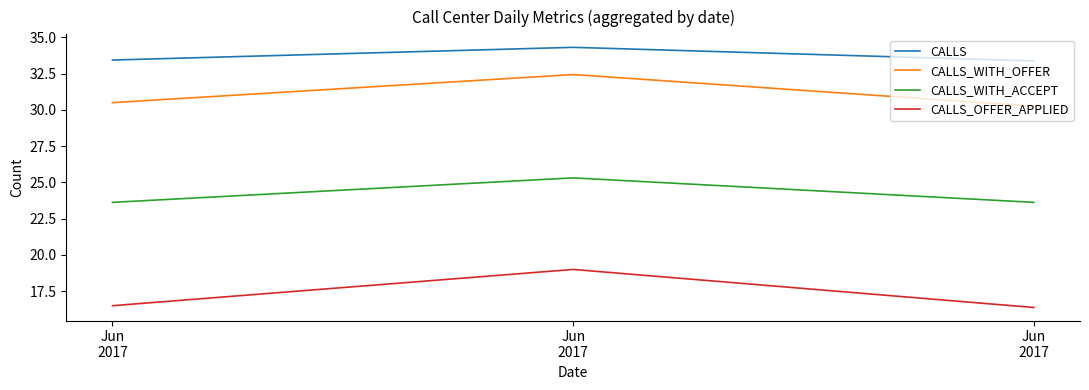

What are all the series names shown in the legend?

CALLS, CALLS_WITH_OFFER, CALLS_WITH_ACCEPT, CALLS_OFFER_APPLIED